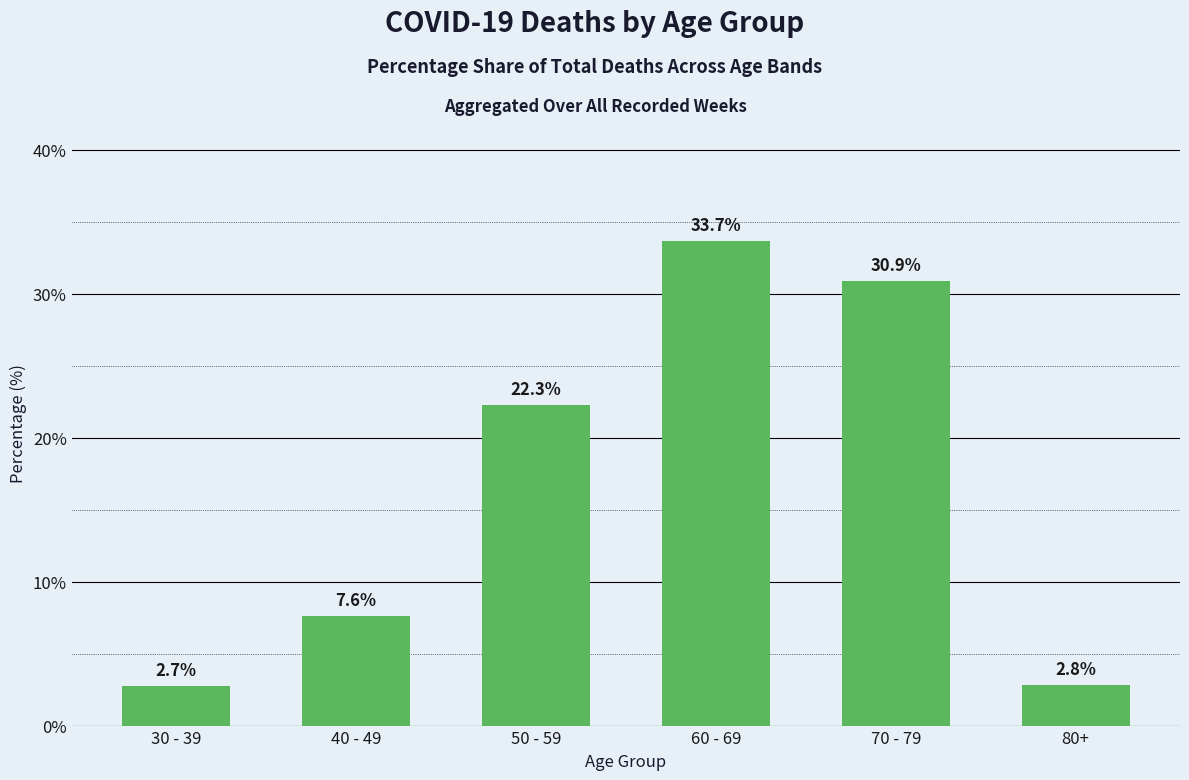

What is the label of the 2nd bar from the left?

40 - 49